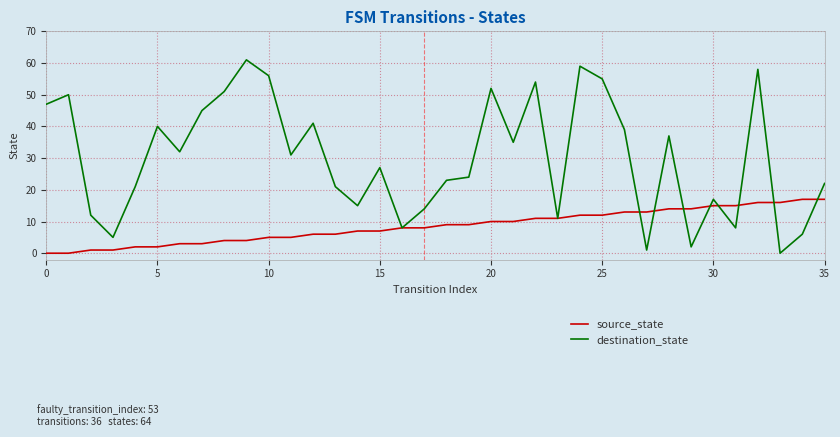

Which series has the widest spread of values?

destination_state